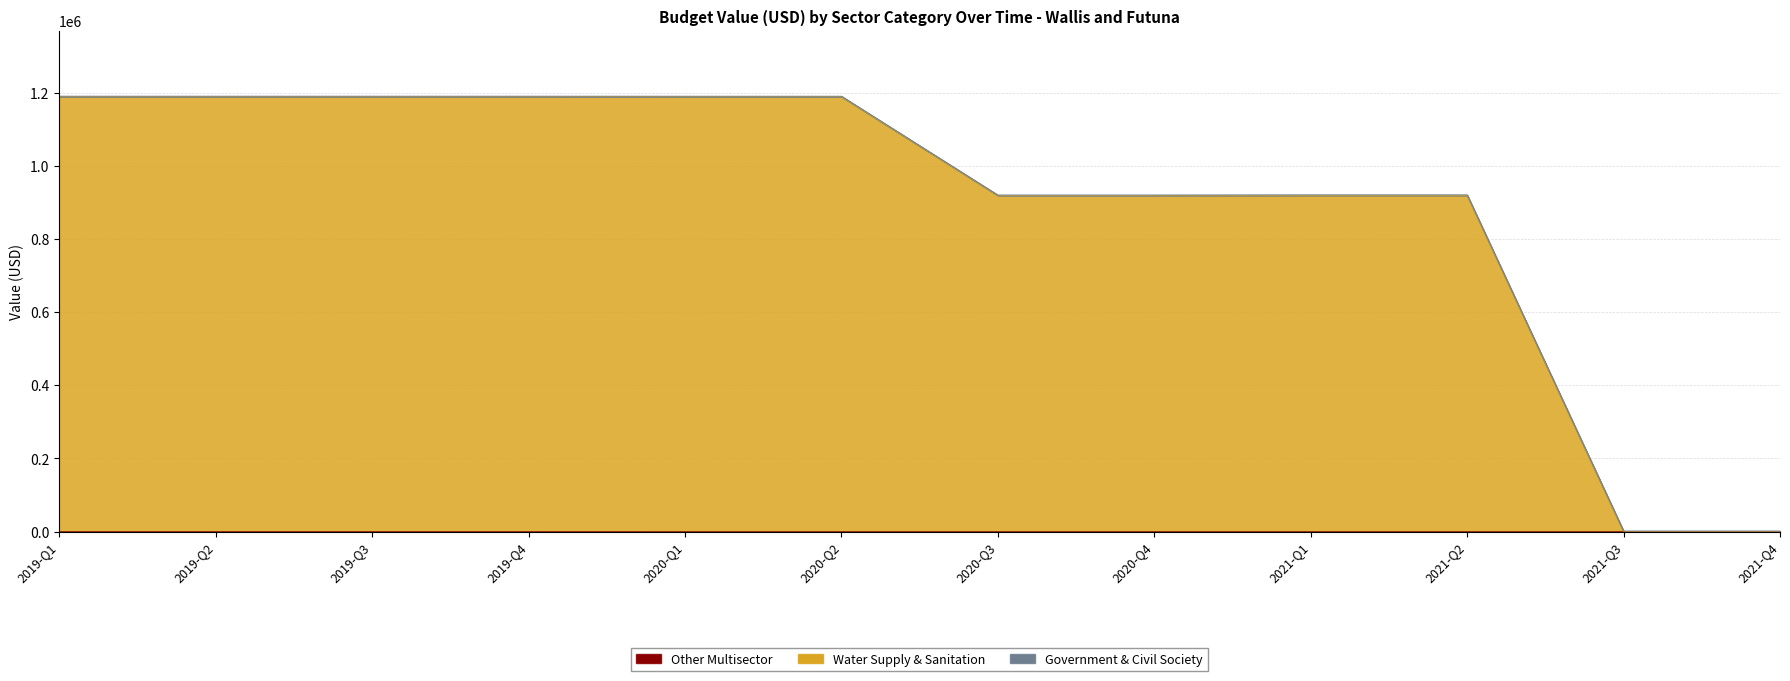

Does the chart display data point markers on the line(s)?

No